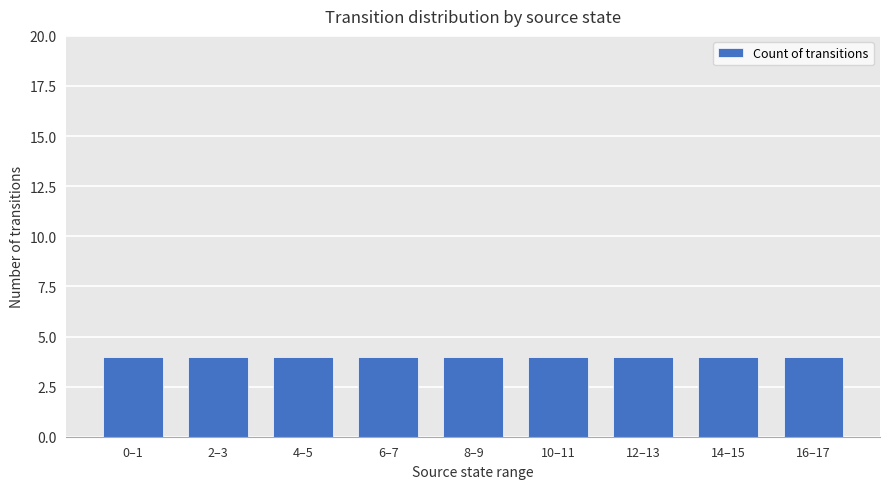

What is the label of the 9th bar from the left?

16-17